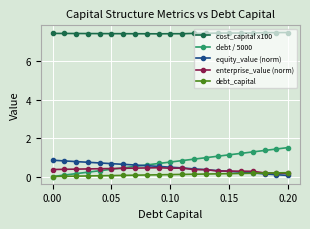

How many distinct data groups are displayed?

5